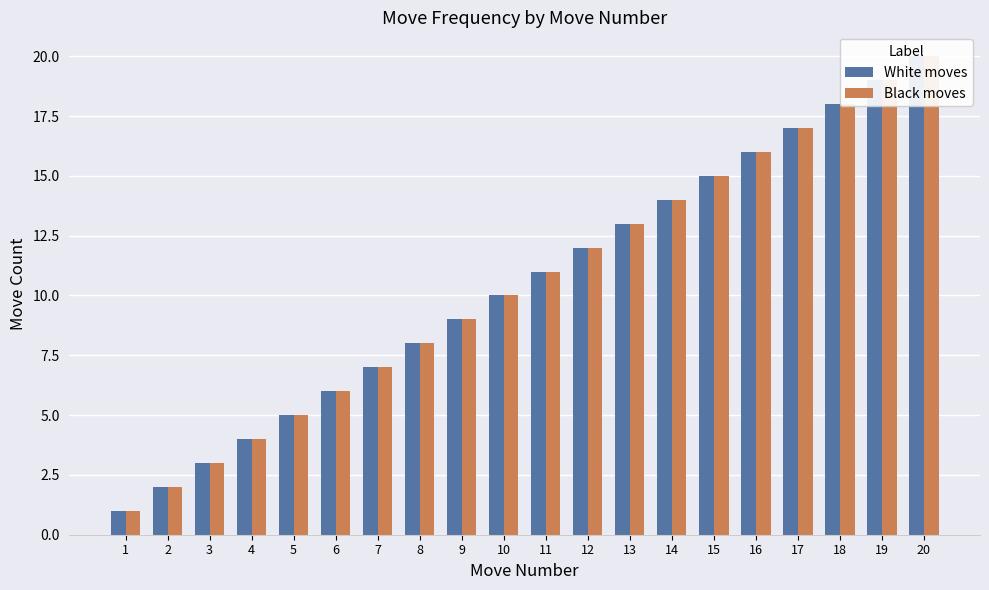

Rank the categories by White moves value from lowest to highest.

1, 2, 3, 4, 5, 6, 7, 8, 9, 10, 11, 12, 13, 14, 15, 16, 17, 18, 19, 20